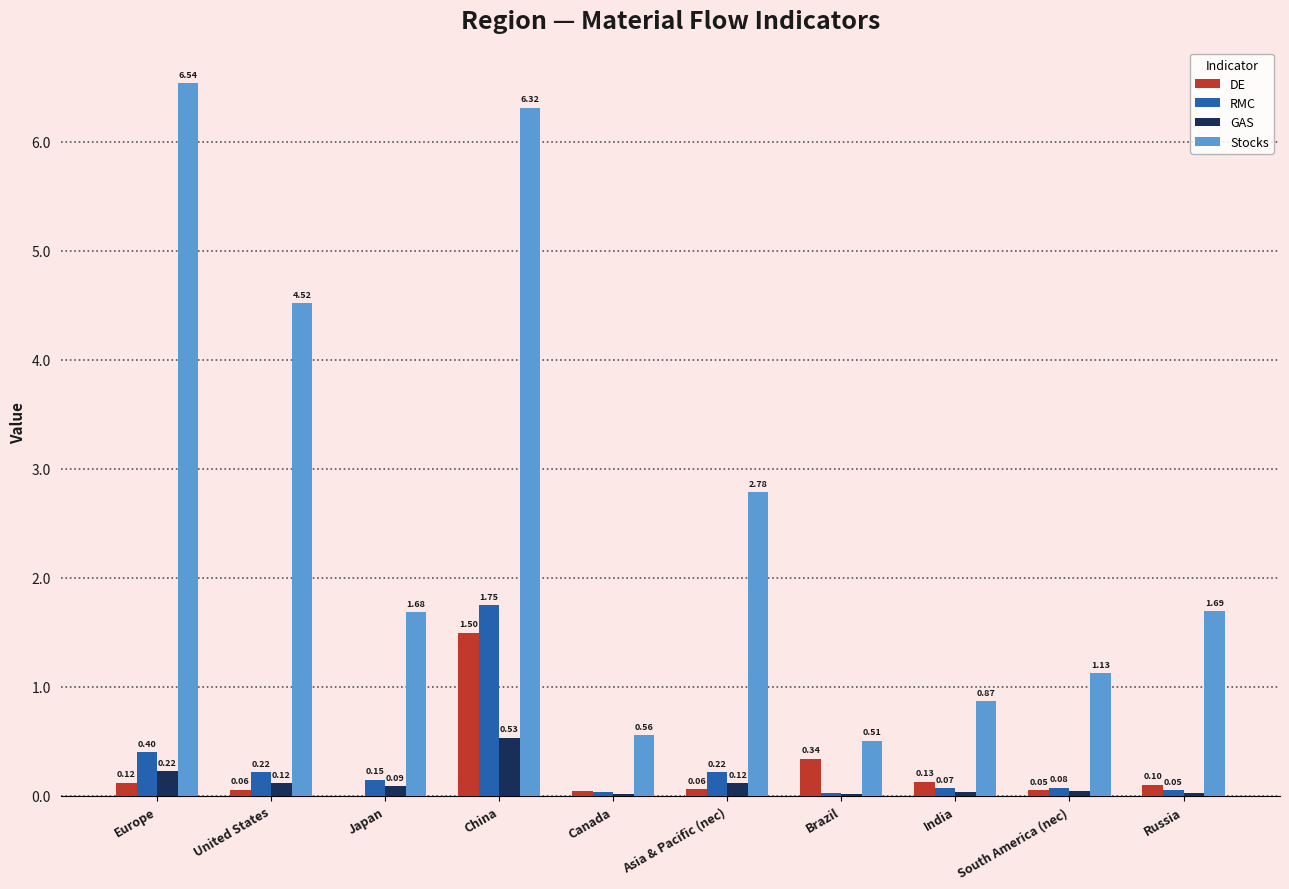

Which category has the highest value in the DE series?

China